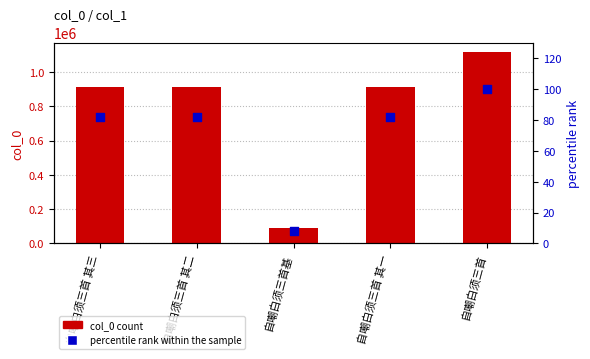

Which series has the largest total across all categories?

col_0